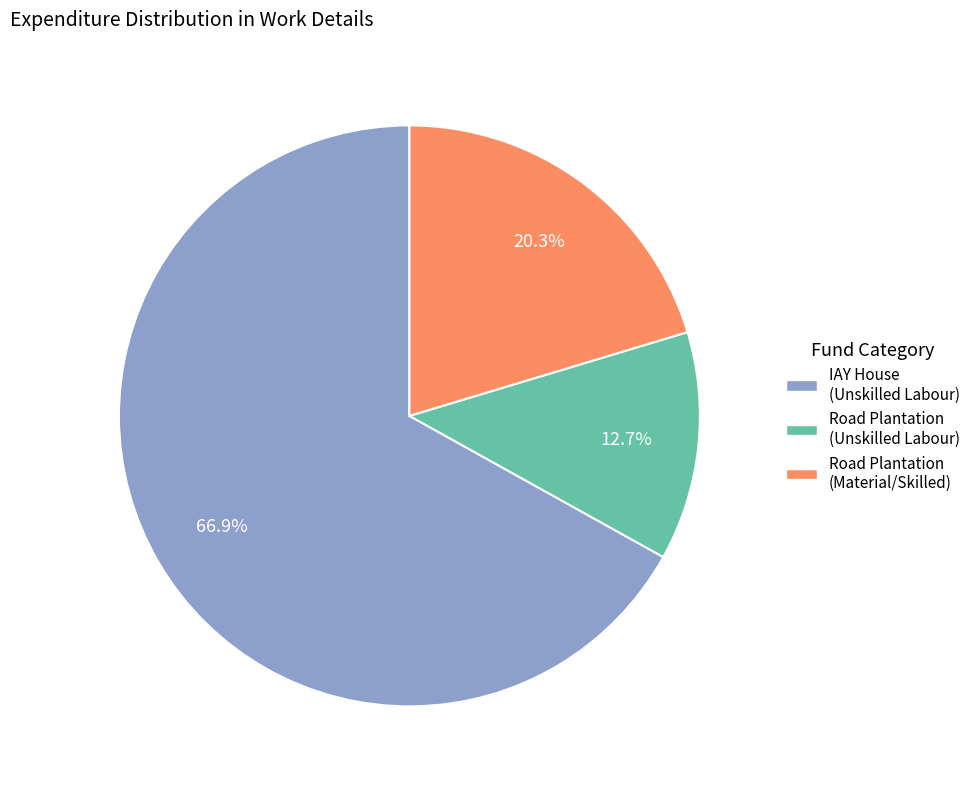

How many segments does this pie chart have?

3